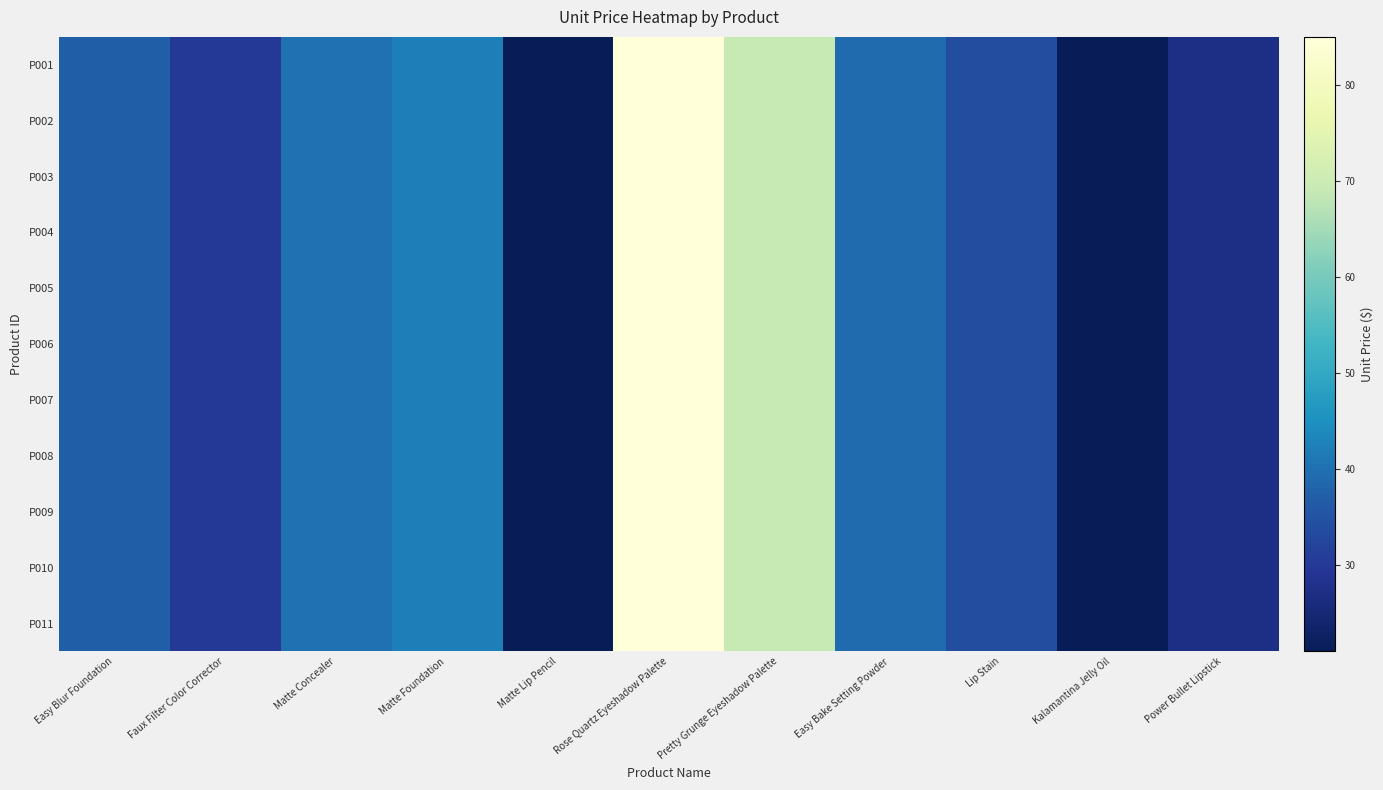

Reading left to right, what are all the values shown in this chart?

P001: Easy Blur Foundation=37	Faux Filter Color Corrector=30	Matte Concealer=40	Matte Foundation=42	Matte Lip Pencil=21	Rose Quartz Eyeshadow Palette=85	Pretty Grunge Eyeshadow Palette=69	Easy Bake Setting Powder=39	Lip Stain=34	Kalamantina Jelly Oil=21	Power Bullet Lipstick=27
P002: Easy Blur Foundation=37	Faux Filter Color Corrector=30	Matte Concealer=40	Matte Foundation=42	Matte Lip Pencil=21	Rose Quartz Eyeshadow Palette=85	Pretty Grunge Eyeshadow Palette=69	Easy Bake Setting Powder=39	Lip Stain=34	Kalamantina Jelly Oil=21	Power Bullet Lipstick=27
P003: Easy Blur Foundation=37	Faux Filter Color Corrector=30	Matte Concealer=40	Matte Foundation=42	Matte Lip Pencil=21	Rose Quartz Eyeshadow Palette=85	Pretty Grunge Eyeshadow Palette=69	Easy Bake Setting Powder=39	Lip Stain=34	Kalamantina Jelly Oil=21	Power Bullet Lipstick=27
P004: Easy Blur Foundation=37	Faux Filter Color Corrector=30	Matte Concealer=40	Matte Foundation=42	Matte Lip Pencil=21	Rose Quartz Eyeshadow Palette=85	Pretty Grunge Eyeshadow Palette=69	Easy Bake Setting Powder=39	Lip Stain=34	Kalamantina Jelly Oil=21	Power Bullet Lipstick=27
P005: Easy Blur Foundation=37	Faux Filter Color Corrector=30	Matte Concealer=40	Matte Foundation=42	Matte Lip Pencil=21	Rose Quartz Eyeshadow Palette=85	Pretty Grunge Eyeshadow Palette=69	Easy Bake Setting Powder=39	Lip Stain=34	Kalamantina Jelly Oil=21	Power Bullet Lipstick=27
P006: Easy Blur Foundation=37	Faux Filter Color Corrector=30	Matte Concealer=40	Matte Foundation=42	Matte Lip Pencil=21	Rose Quartz Eyeshadow Palette=85	Pretty Grunge Eyeshadow Palette=69	Easy Bake Setting Powder=39	Lip Stain=34	Kalamantina Jelly Oil=21	Power Bullet Lipstick=27
P007: Easy Blur Foundation=37	Faux Filter Color Corrector=30	Matte Concealer=40	Matte Foundation=42	Matte Lip Pencil=21	Rose Quartz Eyeshadow Palette=85	Pretty Grunge Eyeshadow Palette=69	Easy Bake Setting Powder=39	Lip Stain=34	Kalamantina Jelly Oil=21	Power Bullet Lipstick=27
P008: Easy Blur Foundation=37	Faux Filter Color Corrector=30	Matte Concealer=40	Matte Foundation=42	Matte Lip Pencil=21	Rose Quartz Eyeshadow Palette=85	Pretty Grunge Eyeshadow Palette=69	Easy Bake Setting Powder=39	Lip Stain=34	Kalamantina Jelly Oil=21	Power Bullet Lipstick=27
P009: Easy Blur Foundation=37	Faux Filter Color Corrector=30	Matte Concealer=40	Matte Foundation=42	Matte Lip Pencil=21	Rose Quartz Eyeshadow Palette=85	Pretty Grunge Eyeshadow Palette=69	Easy Bake Setting Powder=39	Lip Stain=34	Kalamantina Jelly Oil=21	Power Bullet Lipstick=27
P010: Easy Blur Foundation=37	Faux Filter Color Corrector=30	Matte Concealer=40	Matte Foundation=42	Matte Lip Pencil=21	Rose Quartz Eyeshadow Palette=85	Pretty Grunge Eyeshadow Palette=69	Easy Bake Setting Powder=39	Lip Stain=34	Kalamantina Jelly Oil=21	Power Bullet Lipstick=27
P011: Easy Blur Foundation=37	Faux Filter Color Corrector=30	Matte Concealer=40	Matte Foundation=42	Matte Lip Pencil=21	Rose Quartz Eyeshadow Palette=85	Pretty Grunge Eyeshadow Palette=69	Easy Bake Setting Powder=39	Lip Stain=34	Kalamantina Jelly Oil=21	Power Bullet Lipstick=27